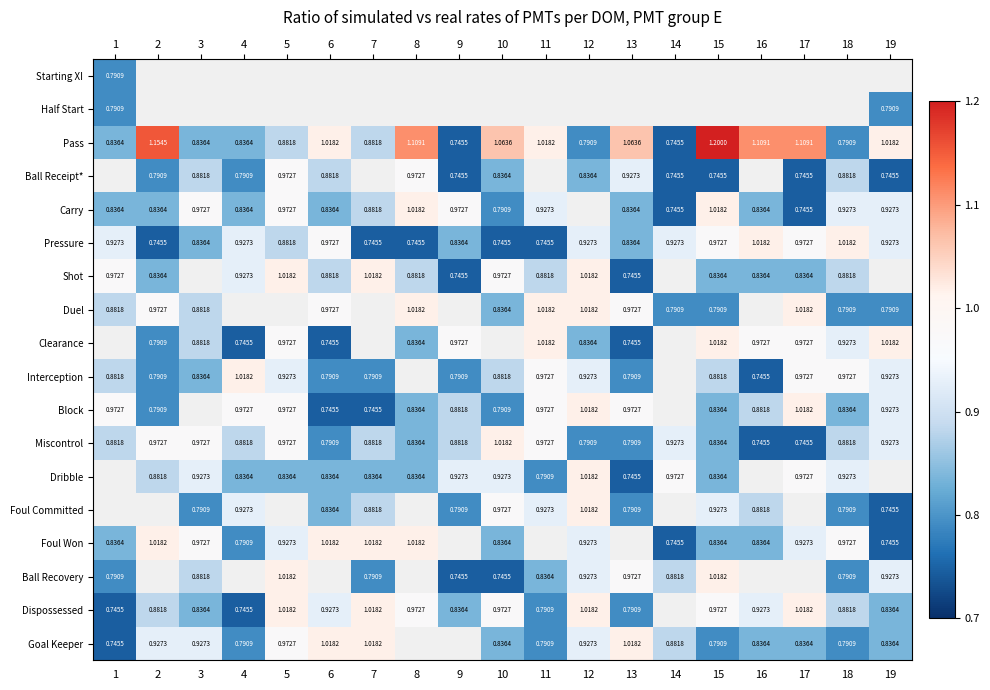

How many positive values does the Starting XI series have?

1